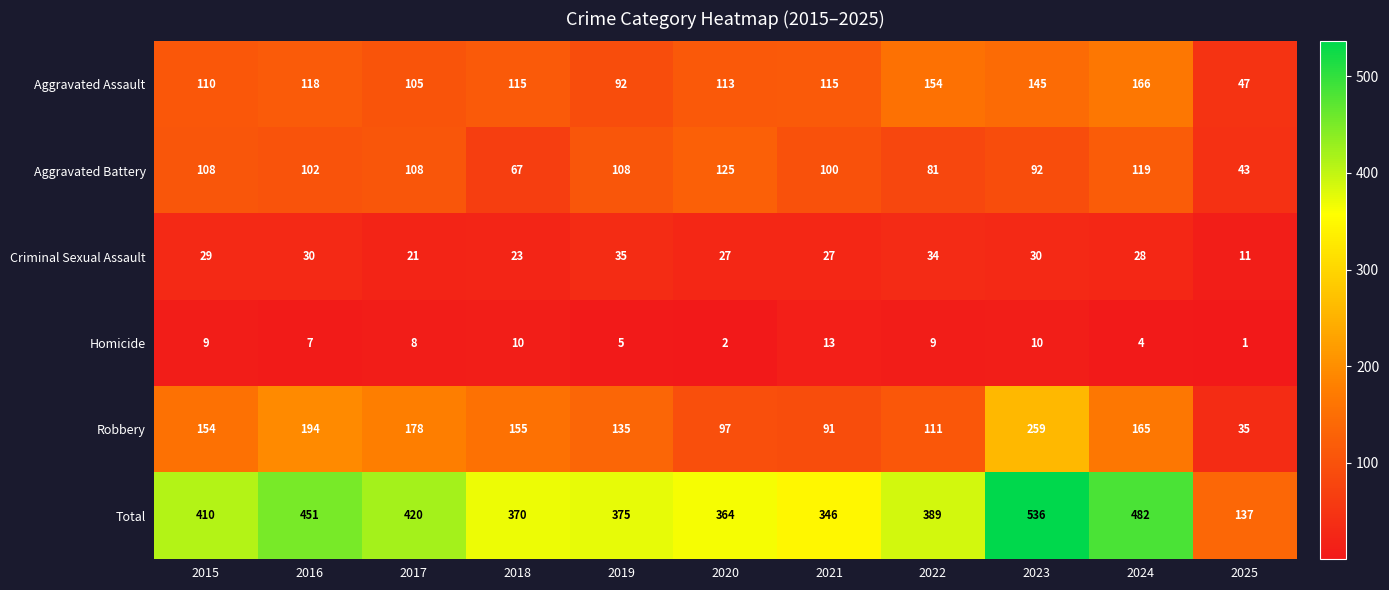

What is the maximum value for Total?

536